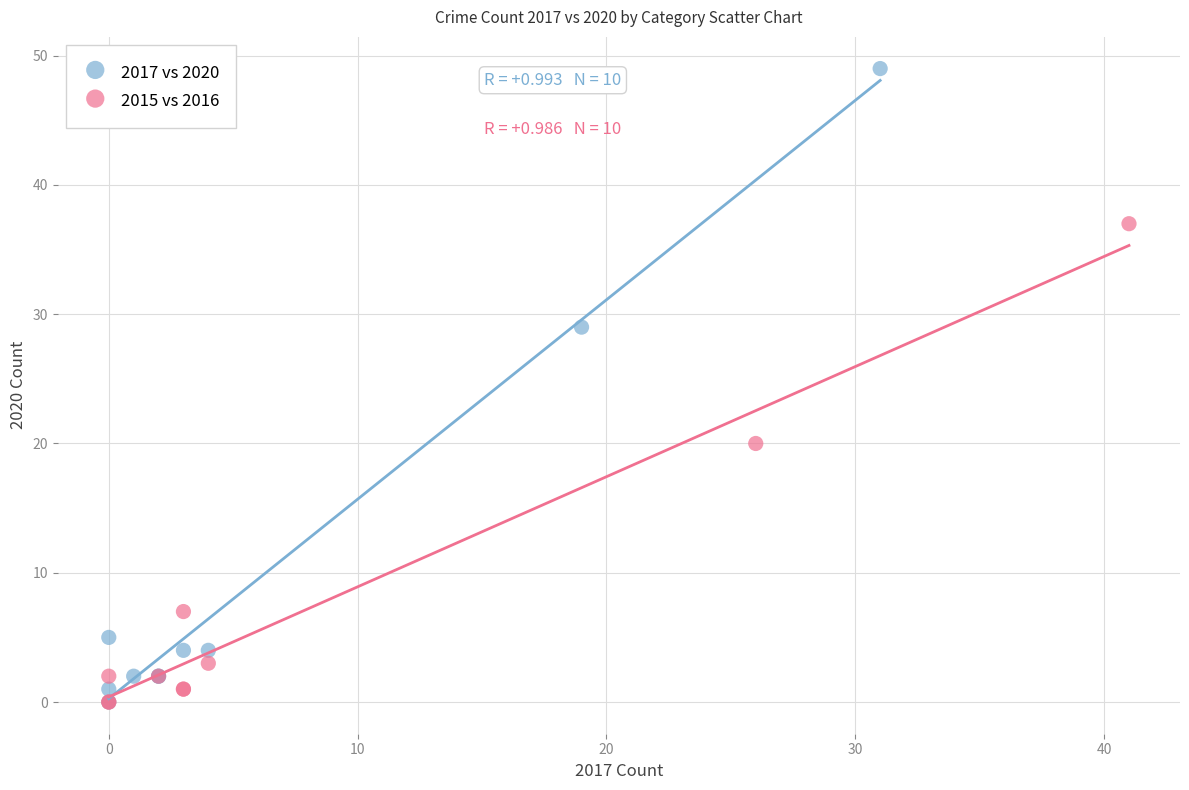

Which series reaches the maximum Y coordinate?

2017 vs 2020